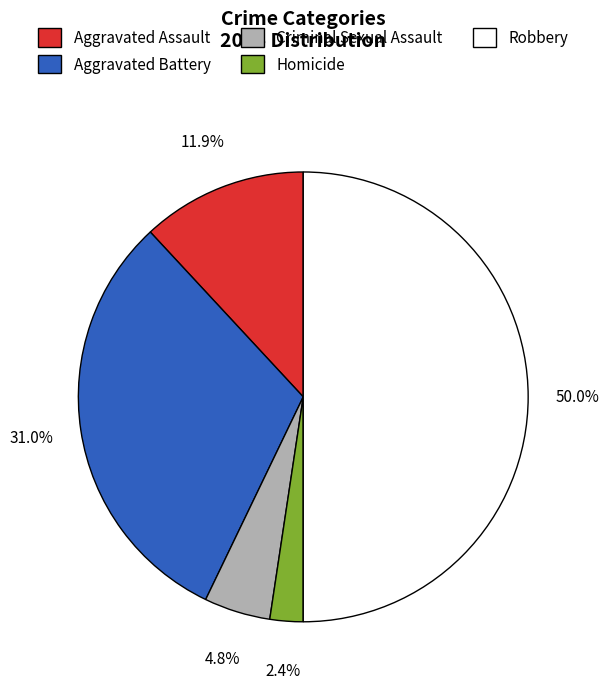

How many slices are in this pie chart?

5